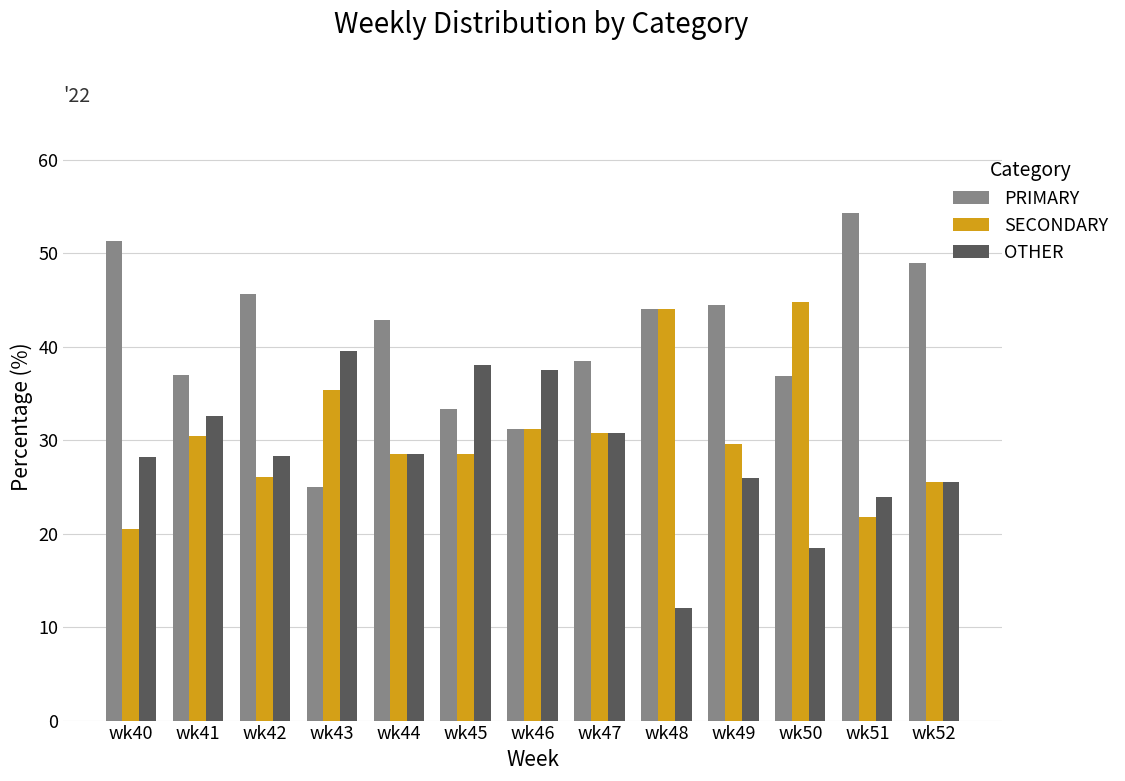

Is it true that PRIMARY equals 23.4 at wk47?

False